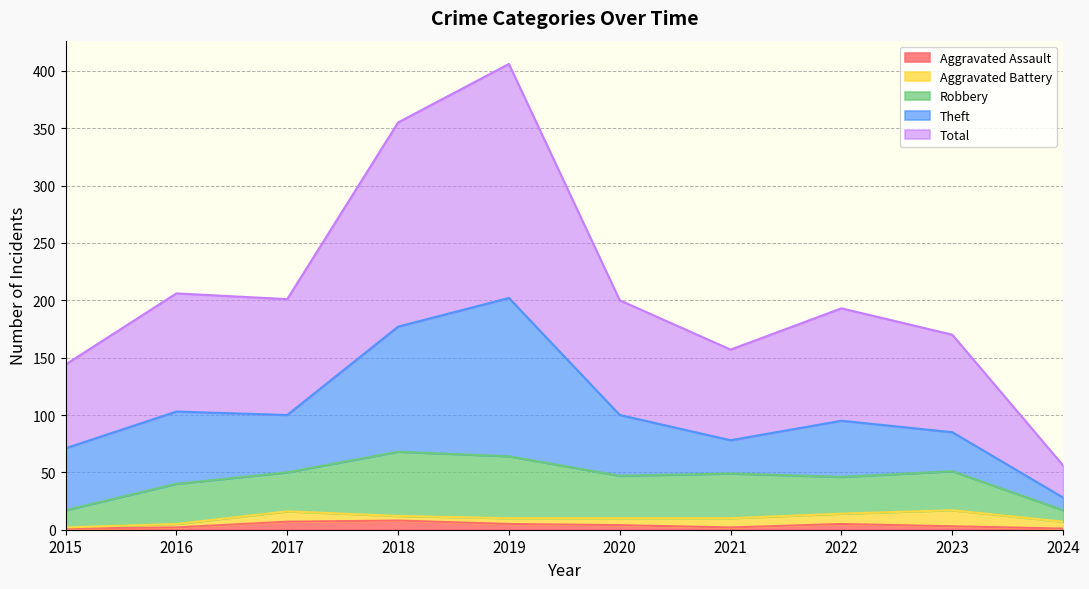

What is the difference between the second highest and minimum values in the Total series?

150